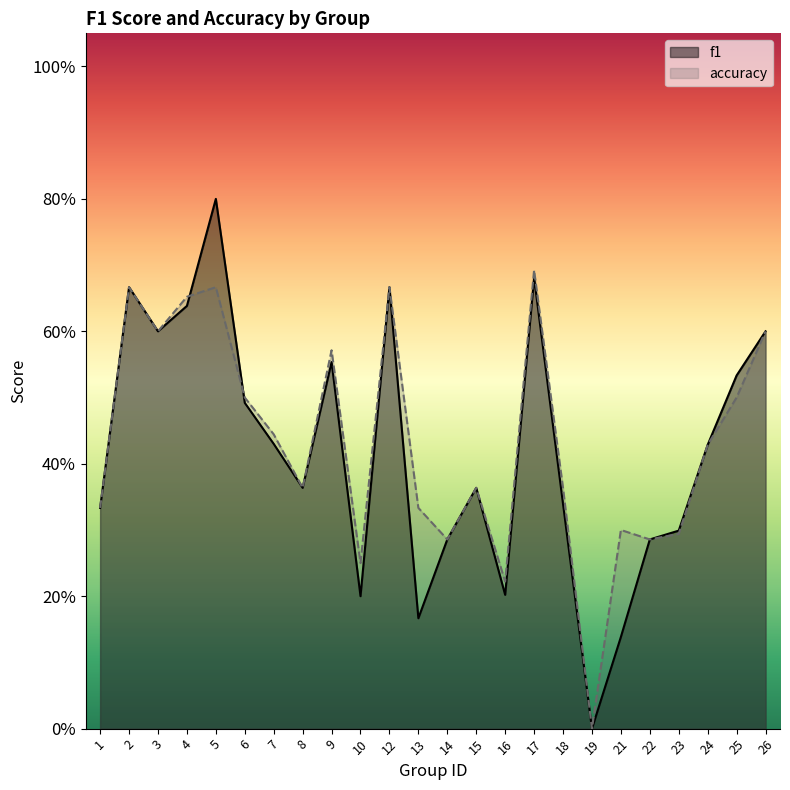

Reading left to right, what are all the values shown in this chart?

f1: 0.3	0.7	0.6	0.6	0.8	0.5	0.4	0.4	0.6	0.2	0.7	0.2	0.3	0.4	0.2	0.7	0.3	0.0	0.1	0.3	0.3	0.4	0.5	0.6
accuracy: 0.3	0.7	0.6	0.7	0.7	0.5	0.4	0.4	0.6	0.2	0.7	0.3	0.3	0.4	0.2	0.7	0.4	0.0	0.3	0.3	0.3	0.4	0.5	0.6